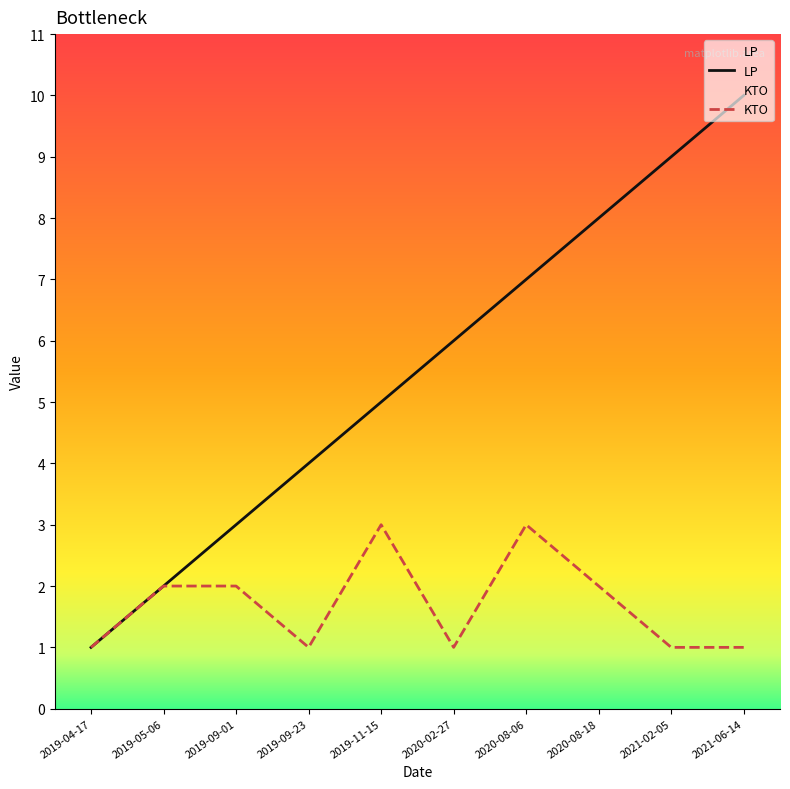

Reading left to right, what are all the values shown in this chart?

LP: 1	2	3	4	5	6	7	8	9	10
KTO: 1	2	2	1	3	1	3	2	1	1